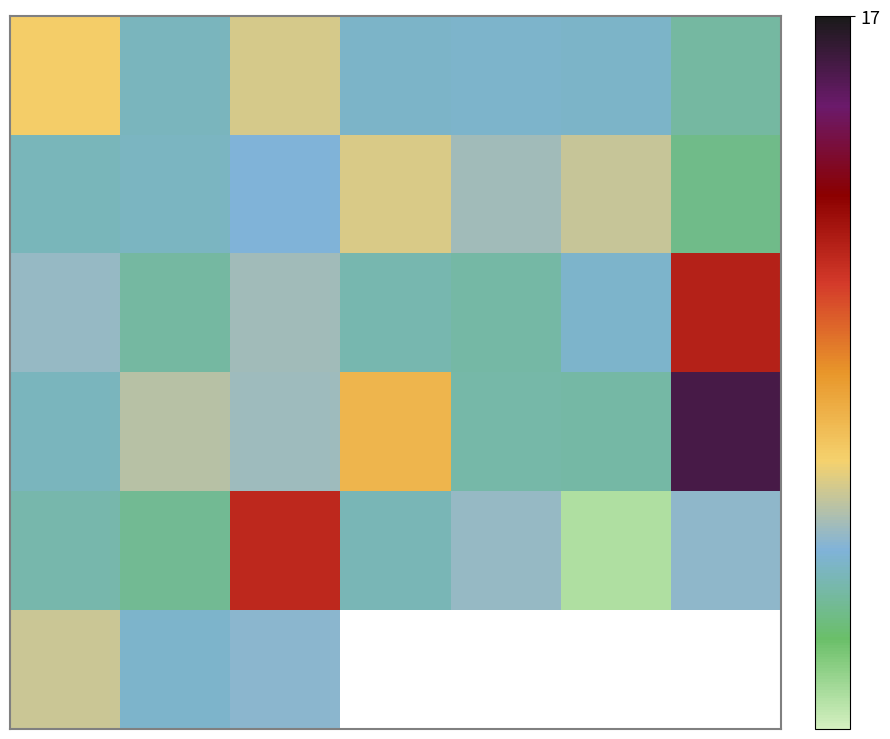

Which has a higher value, 4 or 5?

4